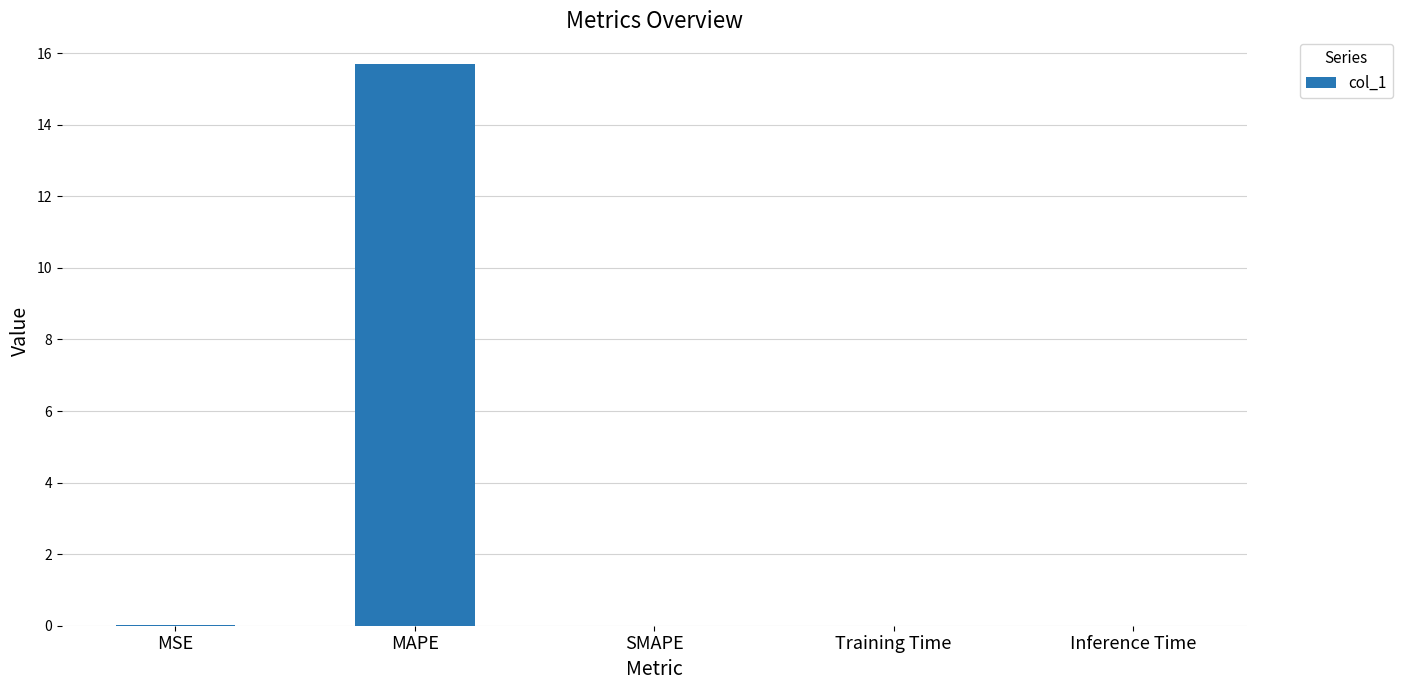

What is the sum of all values?

15.7